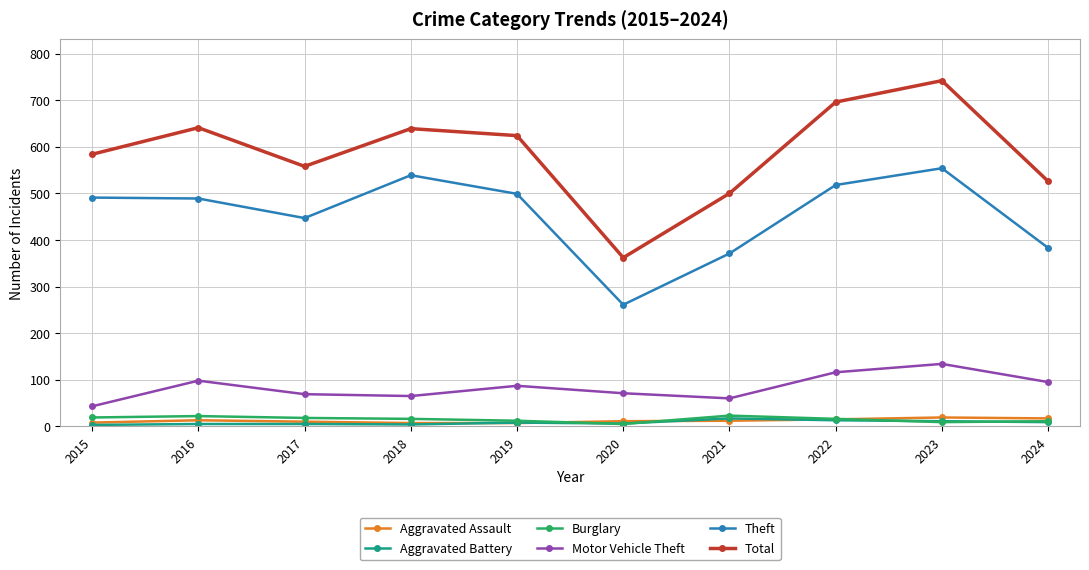

What is the greatest value displayed?

742